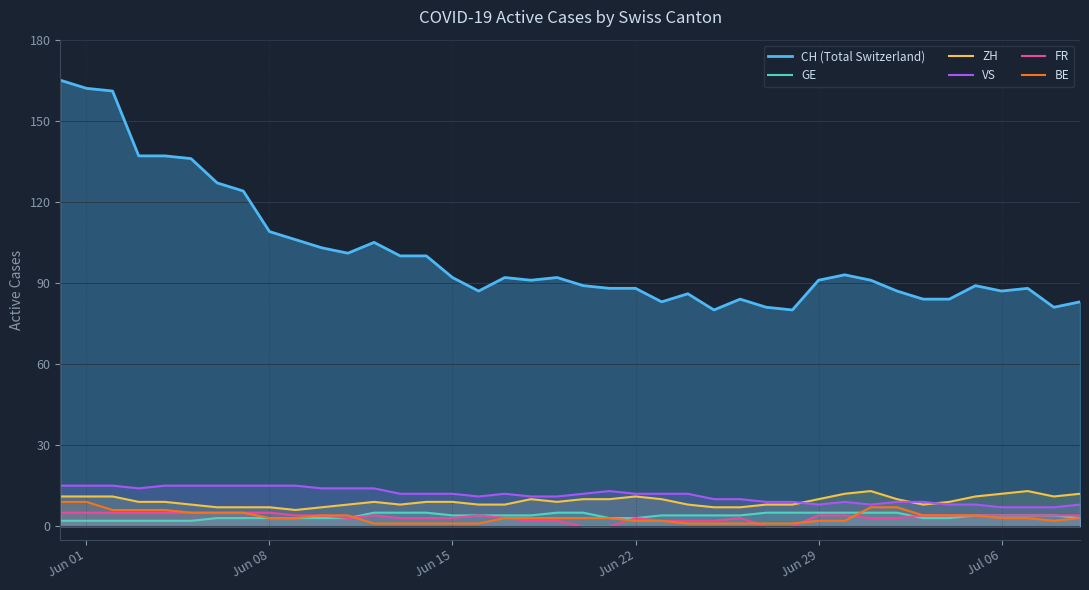

True or false: BE and FR intersect in this chart.

True